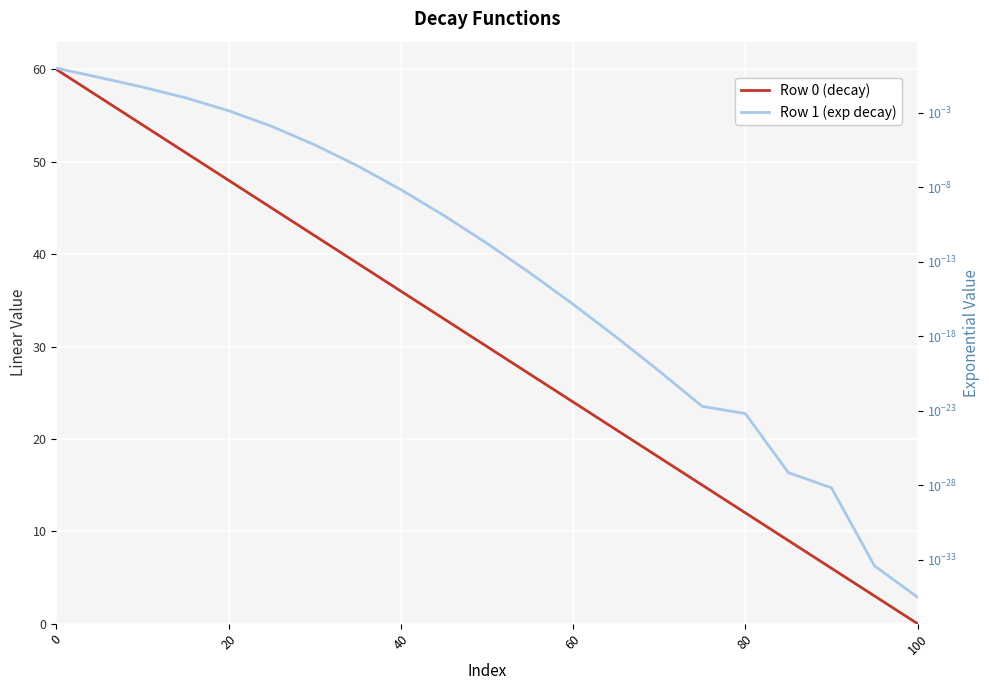

What are all the series names shown in the legend?

Row 0 (decay), Row 1 (exp decay)